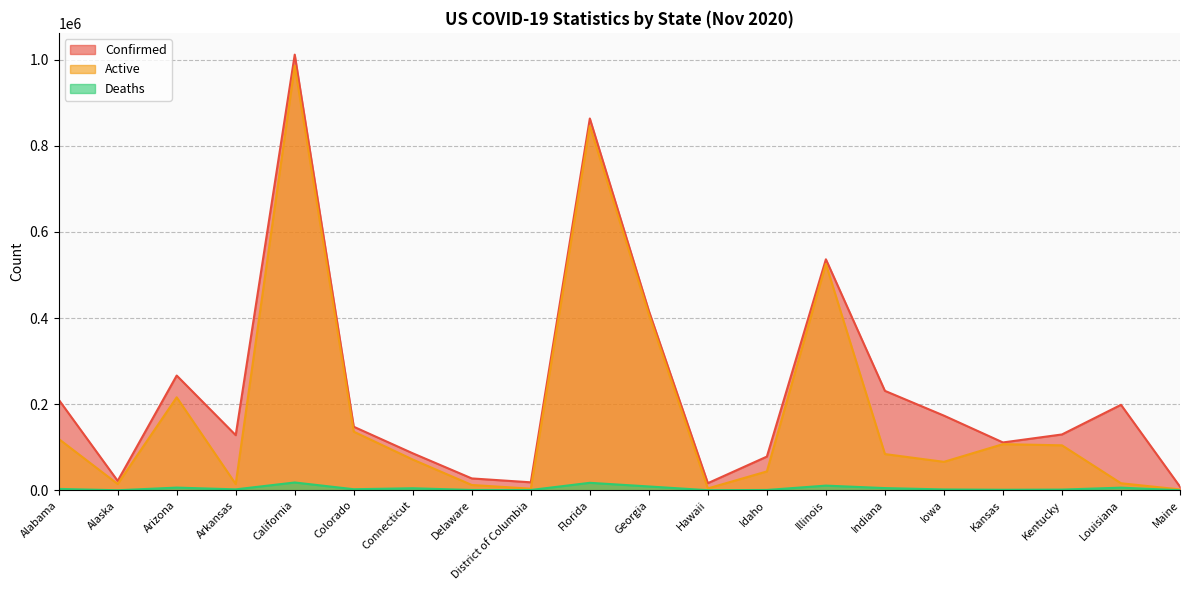

List the series in order of their overall mean, highest first.

Confirmed, Active, Deaths